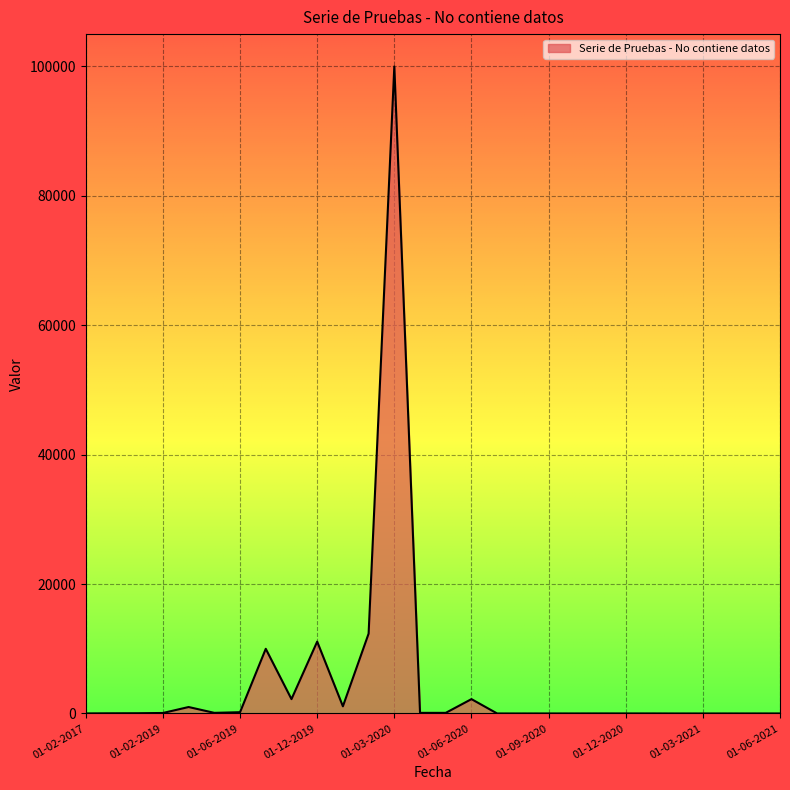

What is the difference between the maximum and minimum values?

99998